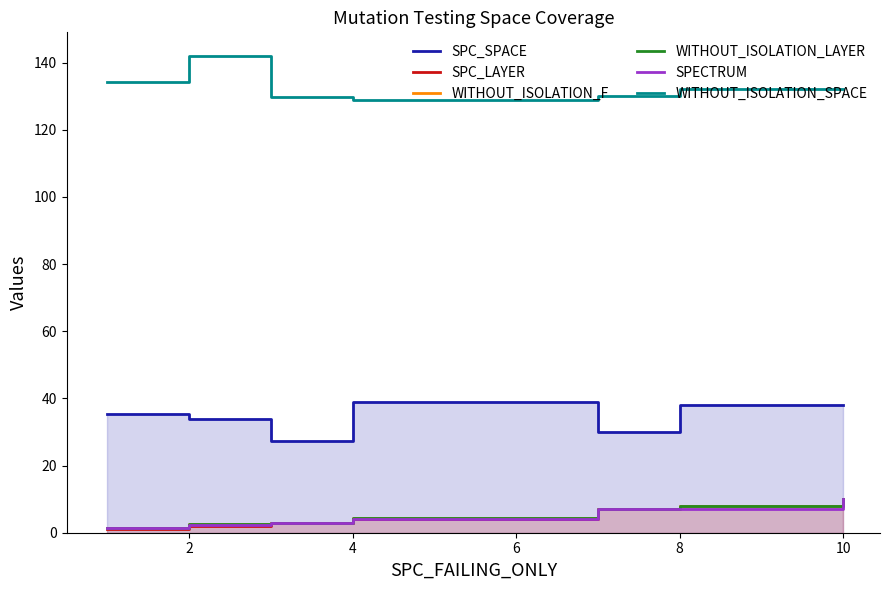

List the series in order of their peak value, highest first.

WITHOUT_ISOLATION_SPACE, SPC_SPACE, SPC_LAYER, WITHOUT_ISOLATION_F, WITHOUT_ISOLATION_LAYER, SPECTRUM